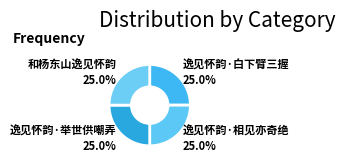

What percentage is the 逸见怀韵·相见亦奇绝 slice, to the nearest percent?

25%